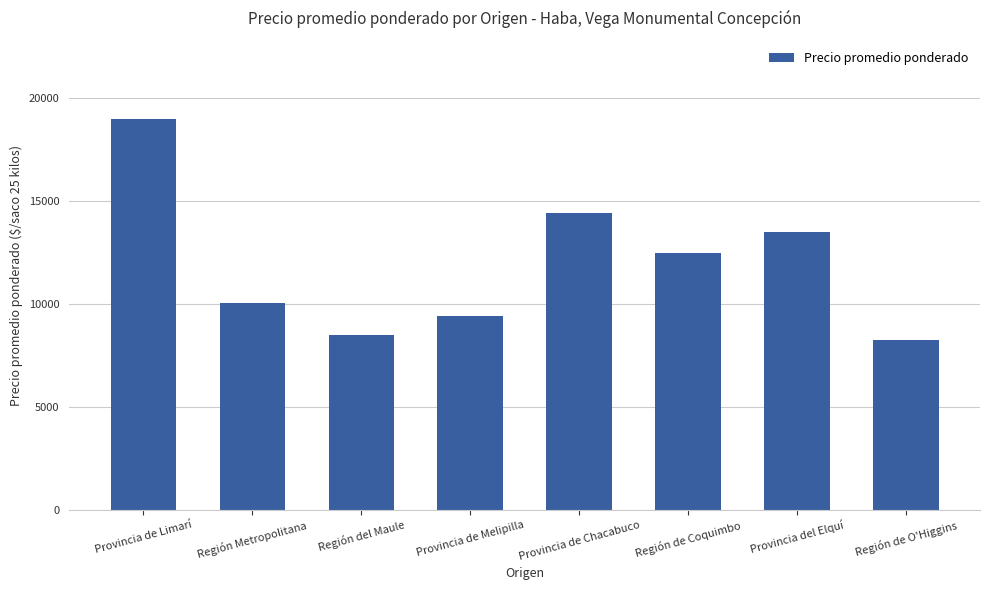

What is the minimum value shown in the chart?

8267